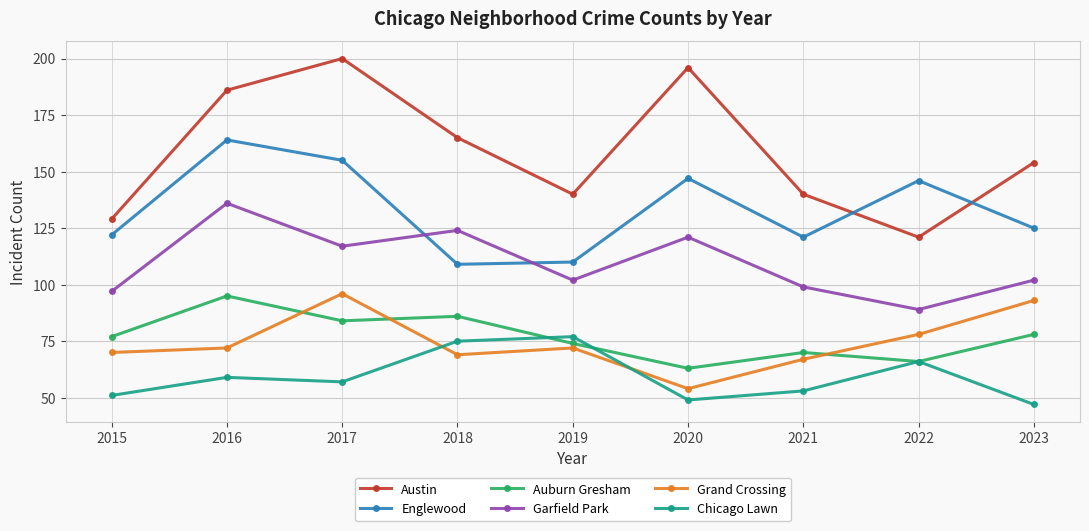

What is the maximum value shown in the chart?

200